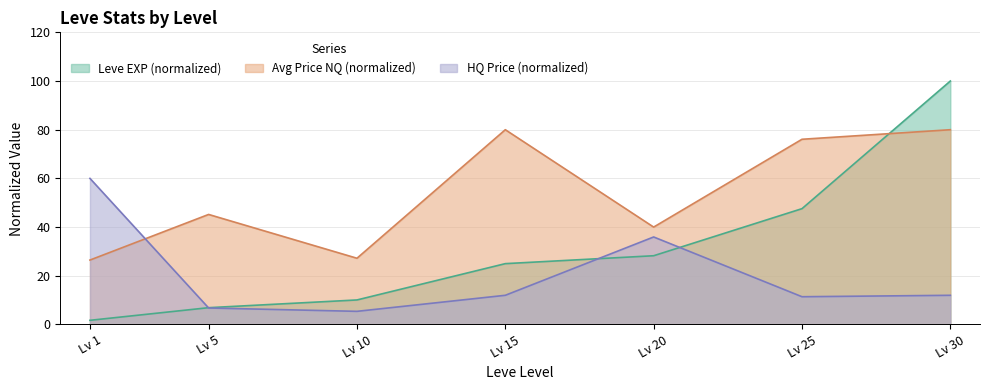

List the series in order of their overall mean, highest first.

Avg Price NQ (normalized), Leve EXP (normalized), HQ Price (normalized)